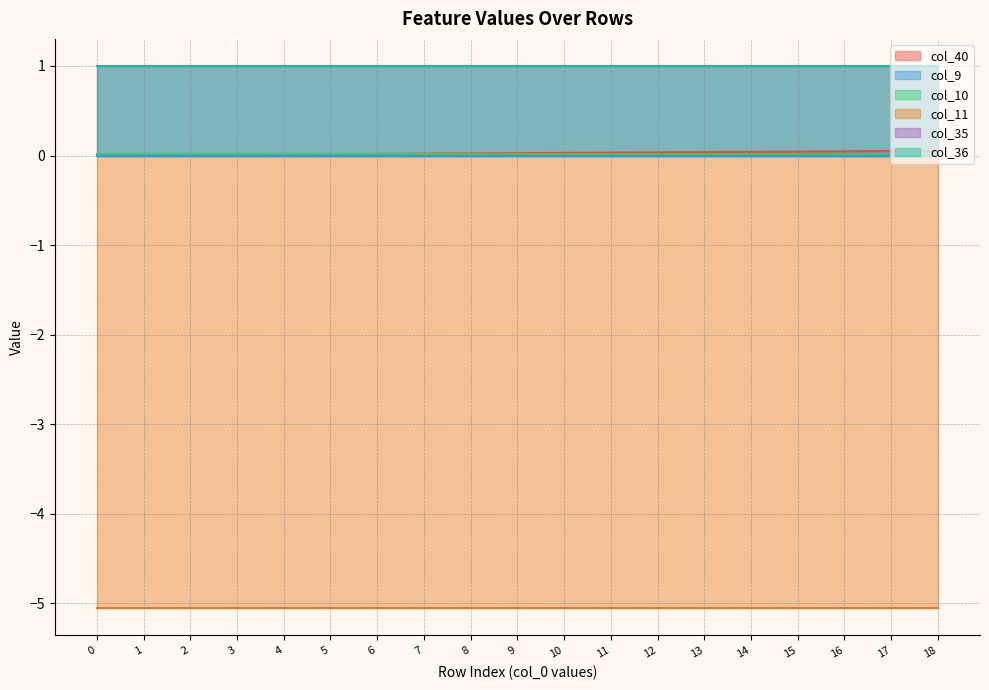

Reading left to right, list all the values displayed in this chart.

col_40: 0=0.0	1=0.0	2=0.0	3=0.0	4=0.0	5=0.0	6=0.0	7=0.0	8=0.0	9=0.0	10=0.0	11=0.0	12=0.0	13=0.0	14=0.0	15=0.0	16=0.0	17=0.1	18=0.1
col_9: 0=0.0	1=0.0	2=0.0	3=0.0	4=0.0	5=0.0	6=0.0	7=0.0	8=0.0	9=0.0	10=0.0	11=0.0	12=0.0	13=0.0	14=0.0	15=0.0	16=0.0	17=0.0	18=0.0
col_10: 0=0.0	1=0.0	2=0.0	3=0.0	4=0.0	5=0.0	6=0.0	7=0.0	8=0.0	9=0.0	10=0.0	11=0.0	12=0.0	13=0.0	14=0.0	15=0.0	16=0.0	17=0.0	18=0.0
col_11: 0=-5.1	1=-5.1	2=-5.1	3=-5.1	4=-5.1	5=-5.1	6=-5.1	7=-5.1	8=-5.1	9=-5.1	10=-5.1	11=-5.1	12=-5.1	13=-5.1	14=-5.1	15=-5.1	16=-5.1	17=-5.1	18=-5.1
col_35: 0=1.0	1=1.0	2=1.0	3=1.0	4=1.0	5=1.0	6=1.0	7=1.0	8=1.0	9=1.0	10=1.0	11=1.0	12=1.0	13=1.0	14=1.0	15=1.0	16=1.0	17=1.0	18=1.0
col_36: 0=1.0	1=1.0	2=1.0	3=1.0	4=1.0	5=1.0	6=1.0	7=1.0	8=1.0	9=1.0	10=1.0	11=1.0	12=1.0	13=1.0	14=1.0	15=1.0	16=1.0	17=1.0	18=1.0